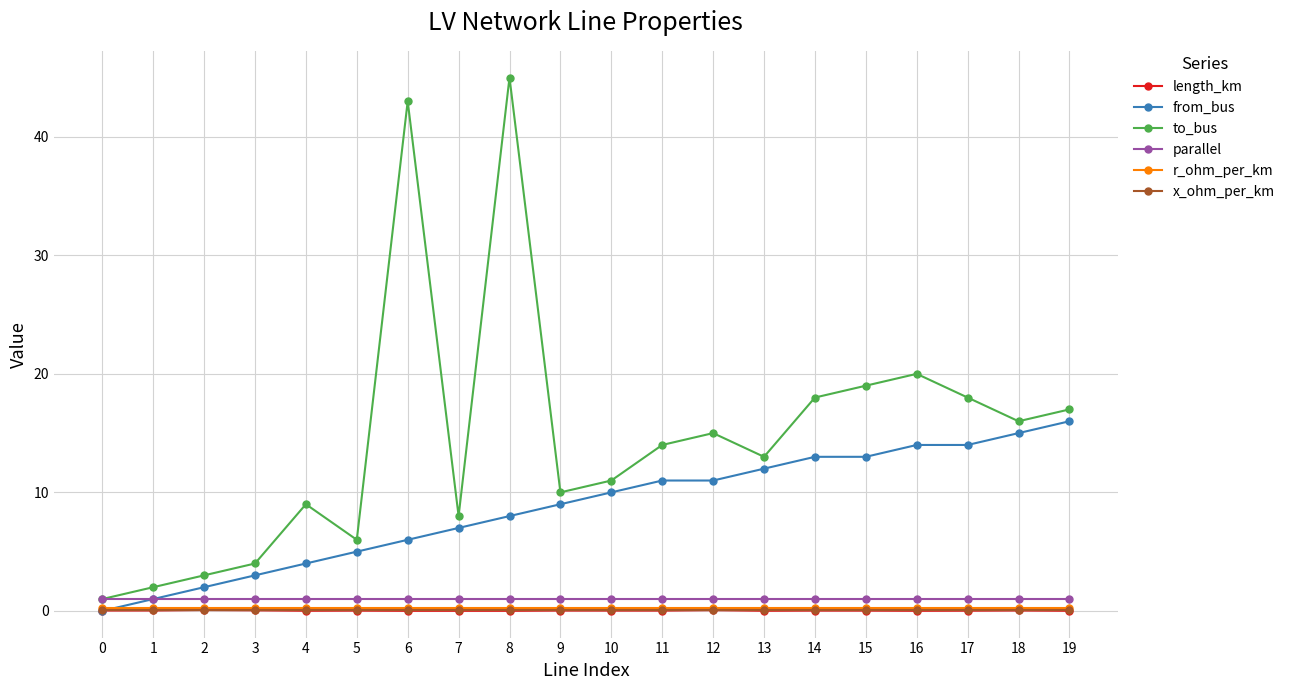

What is the total value across all series at 19?

34.3